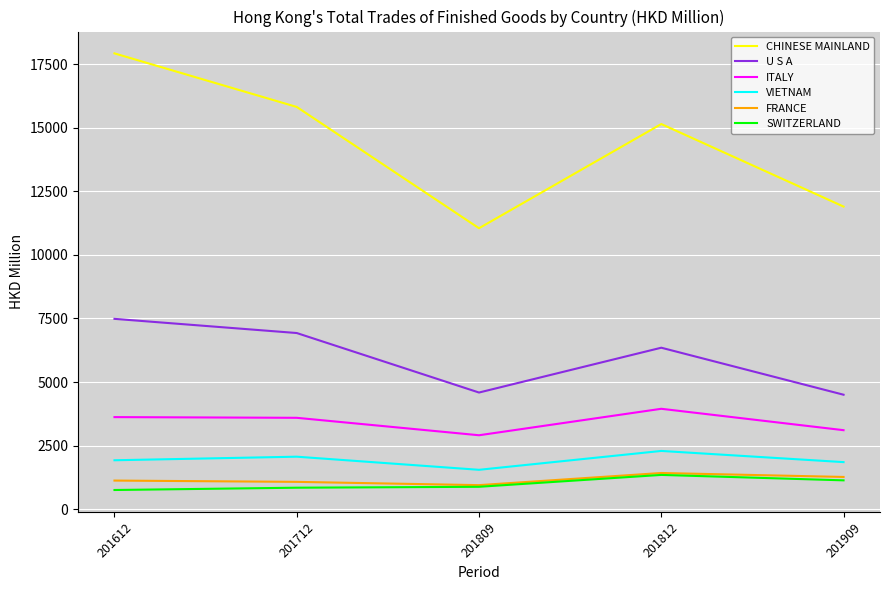

List the labels in order of CHINESE MAINLAND value, largest first.

201612, 201712, 201812, 201909, 201809